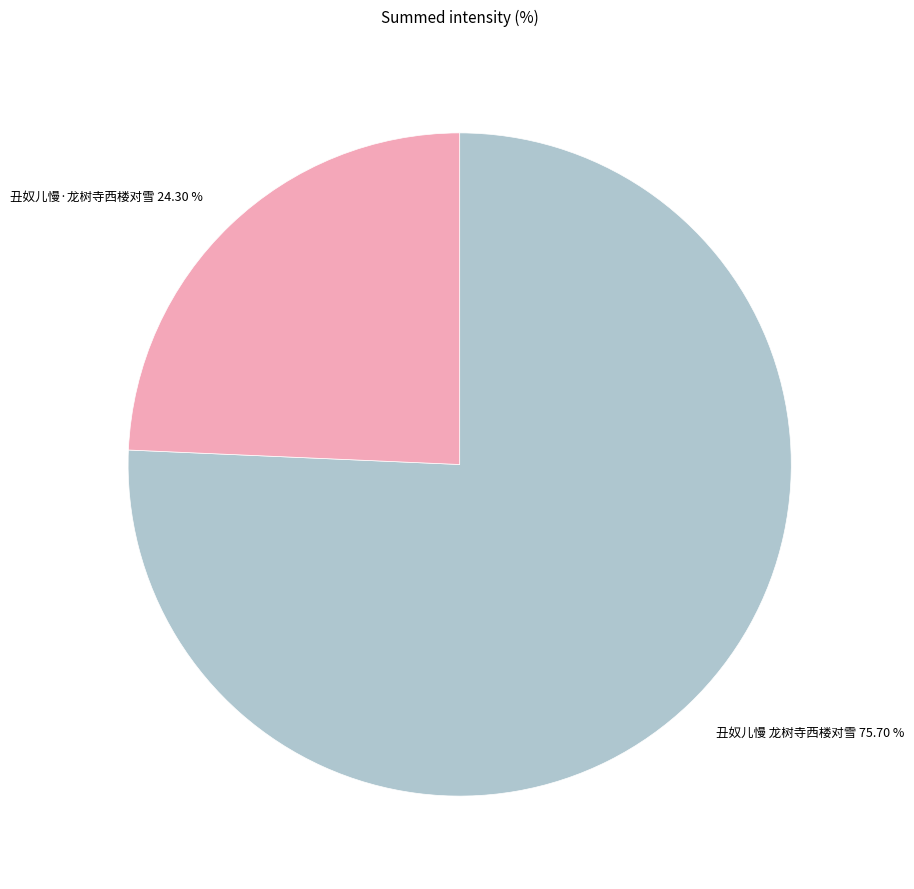

How many slices are in this pie chart?

2